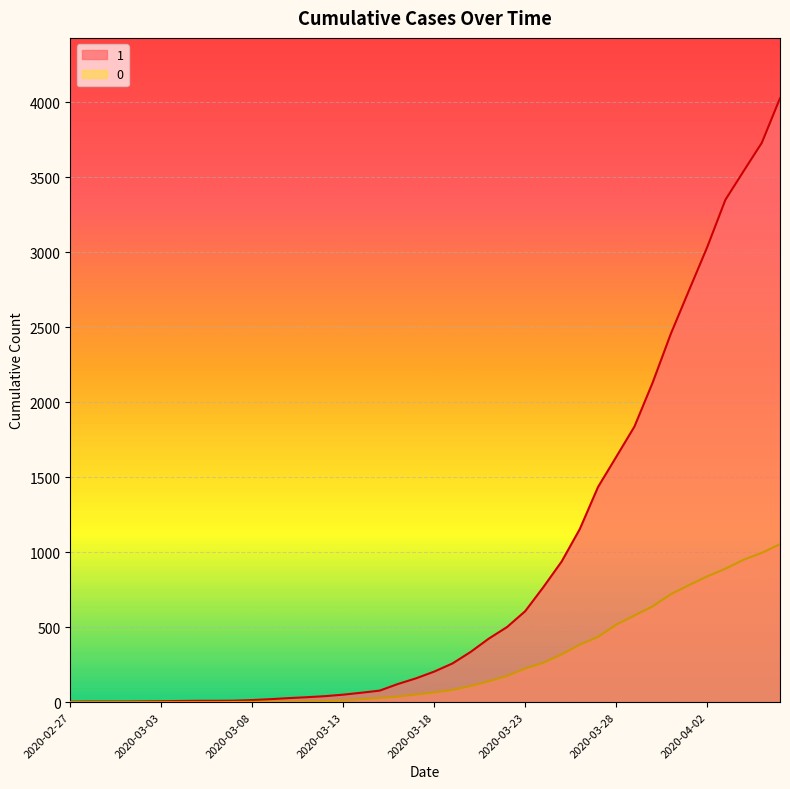

Rank the categories by 0 value from lowest to highest.

2020-02-27, 2020-02-28, 2020-02-29, 2020-03-01, 2020-03-02, 2020-03-03, 2020-03-04, 2020-03-05, 2020-03-06, 2020-03-07, 2020-03-08, 2020-03-09, 2020-03-10, 2020-03-11, 2020-03-12, 2020-03-13, 2020-03-14, 2020-03-15, 2020-03-16, 2020-03-17, 2020-03-18, 2020-03-19, 2020-03-20, 2020-03-21, 2020-03-22, 2020-03-23, 2020-03-24, 2020-03-25, 2020-03-26, 2020-03-27, 2020-03-28, 2020-03-29, 2020-03-30, 2020-03-31, 2020-04-01, 2020-04-02, 2020-04-03, 2020-04-04, 2020-04-05, 2020-04-06